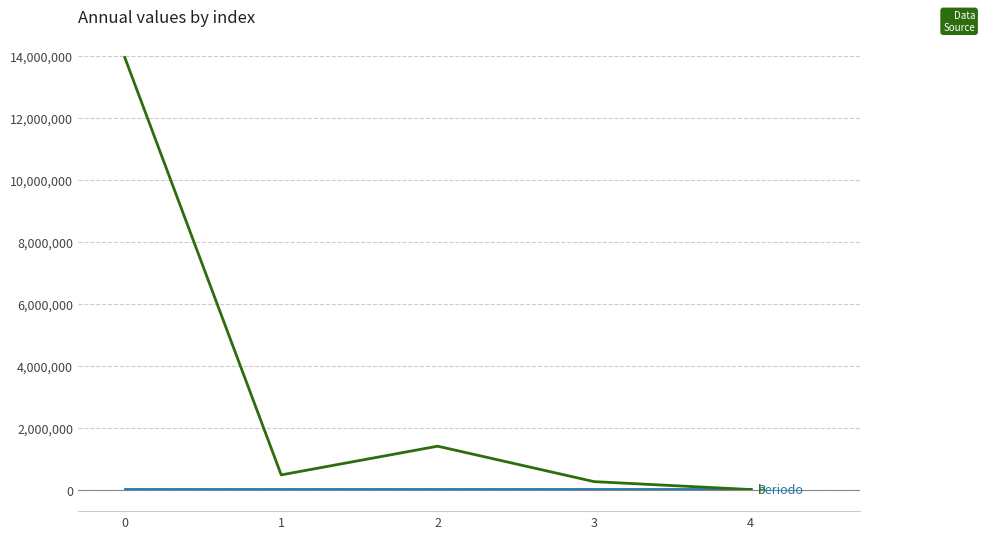

What is the greatest value displayed?

13940000.0